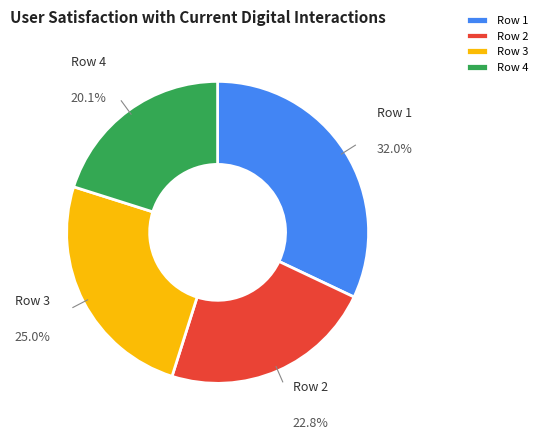

To the nearest percent, what percentage of the pie is Row 1?

32%